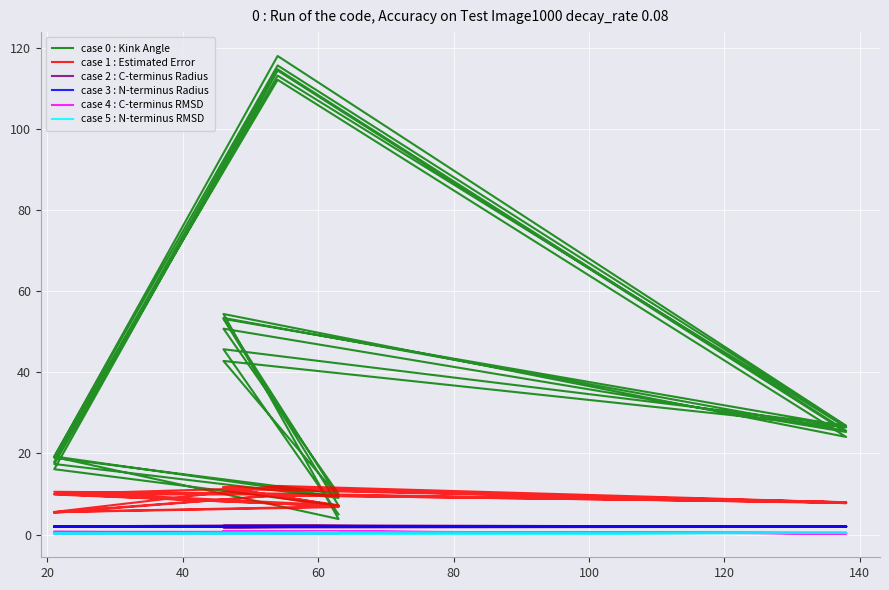

Where is the first local maximum for case 1 : Estimated Error?

20